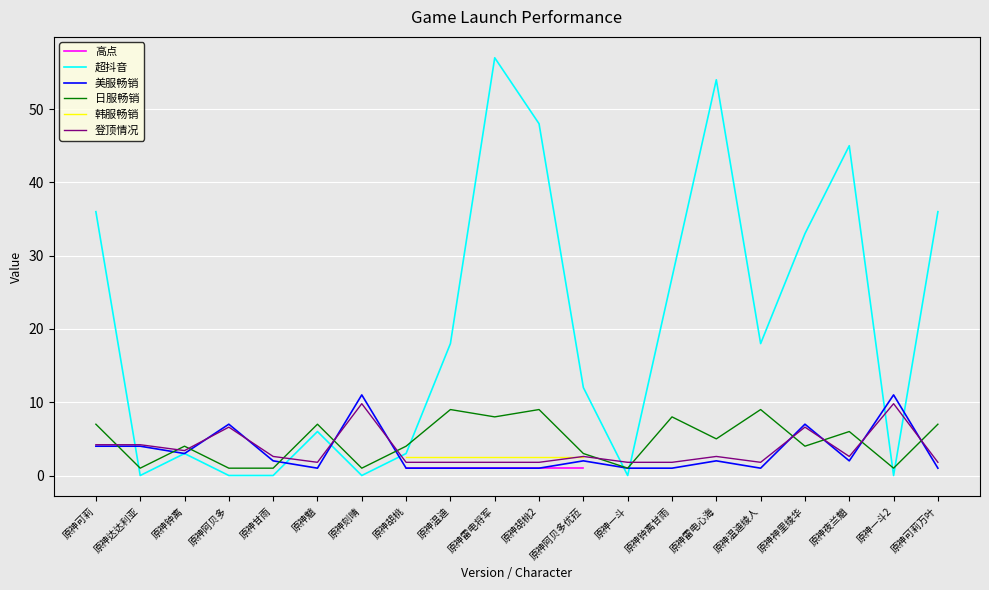

True or false: 高点 and 韩服畅销 cross at least once.

False